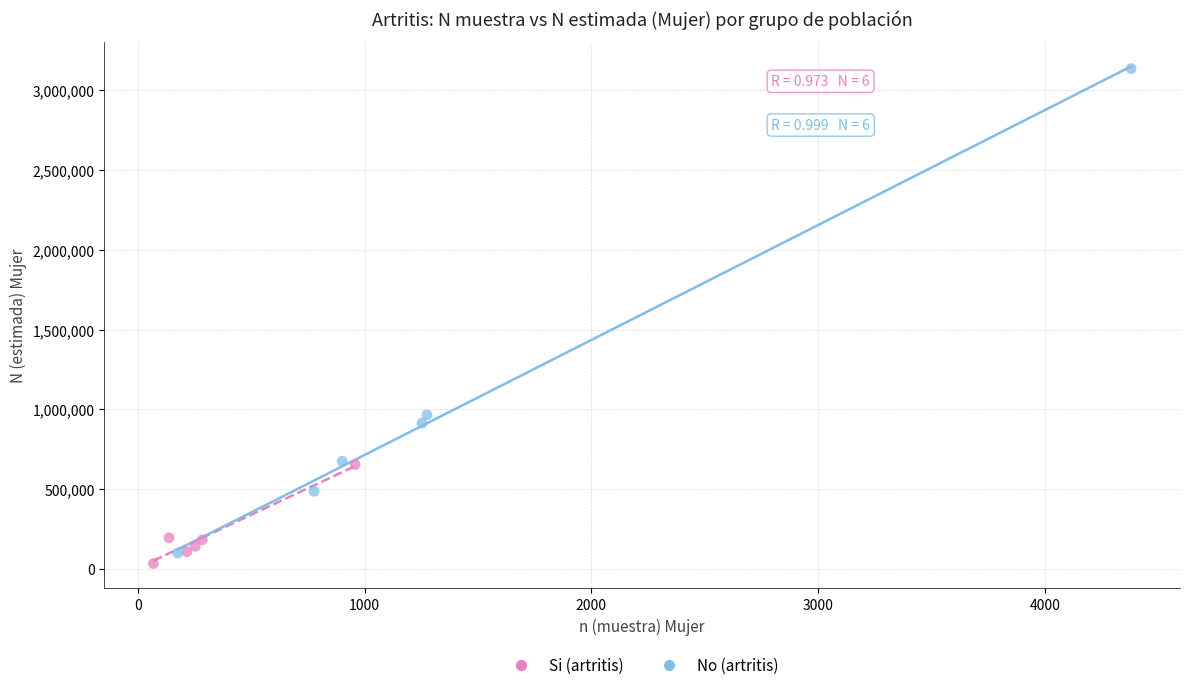

Which series contains the highest Y value?

No (artritis)